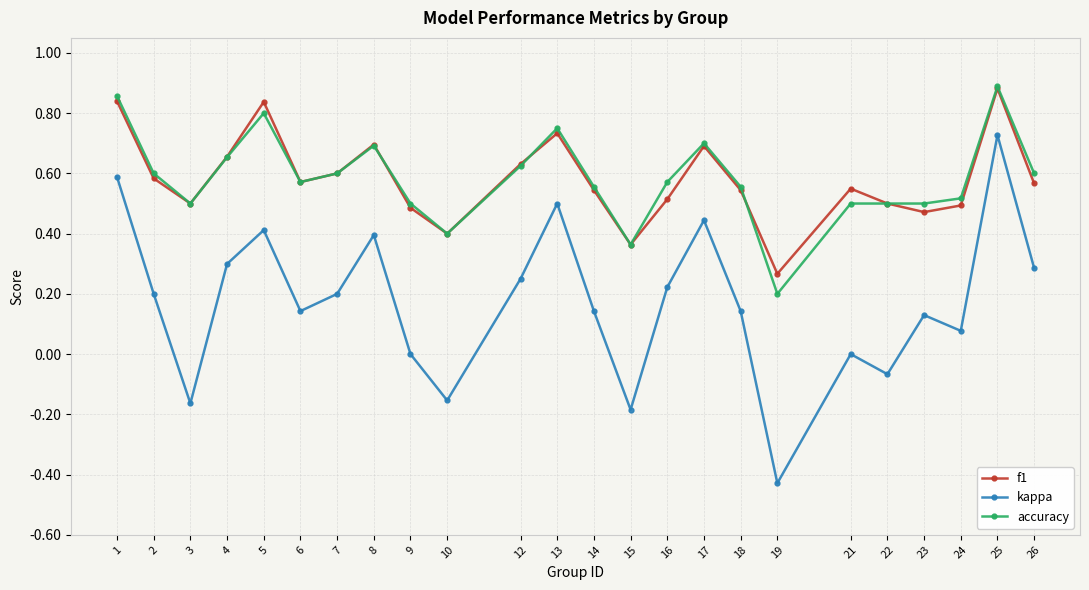

At which label does f1 reach its minimum?

19